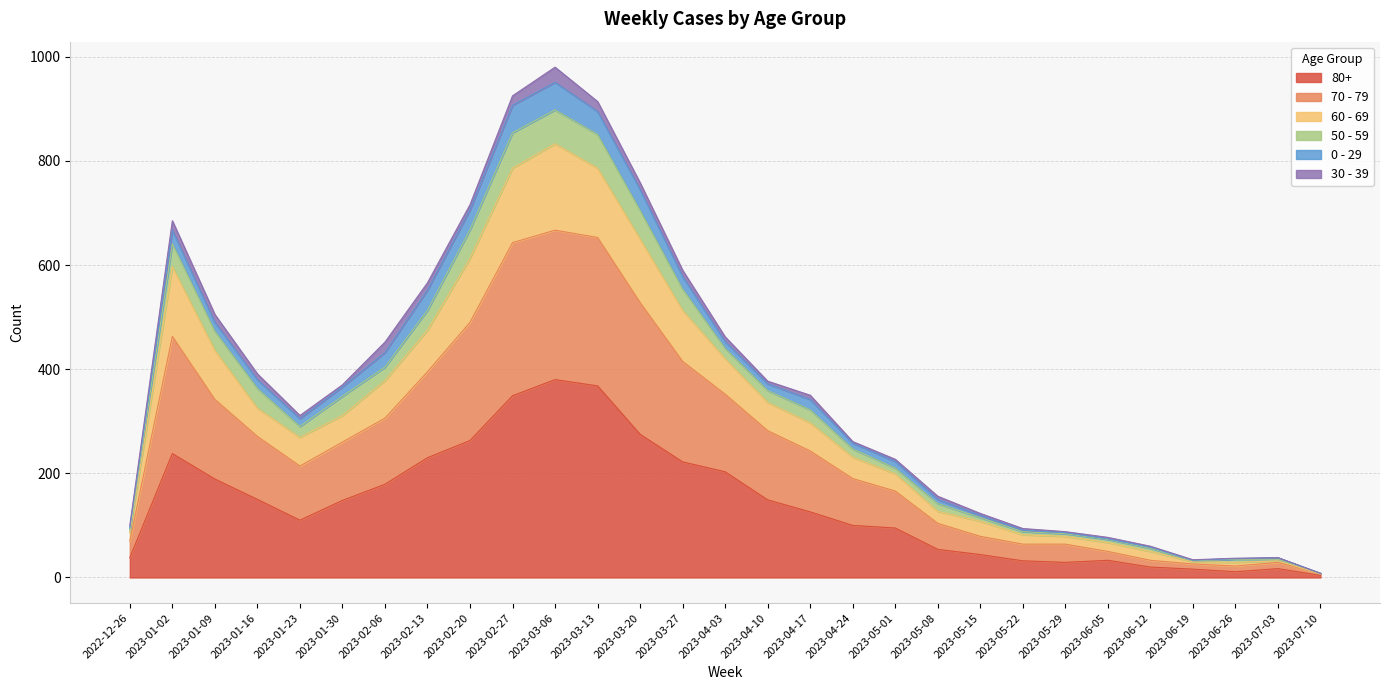

What is the total value across all series at 2023-07-03?

38